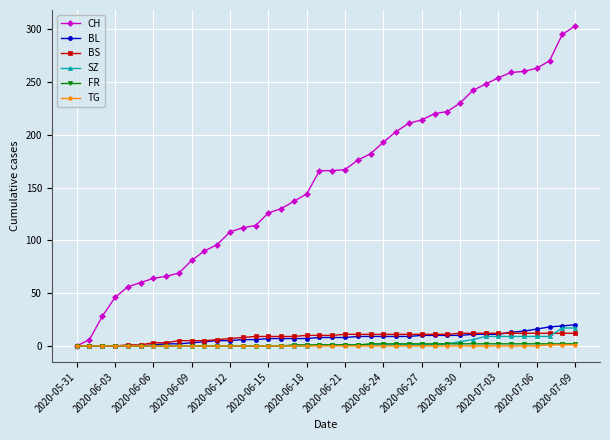

Which series has the largest total across all categories?

CH